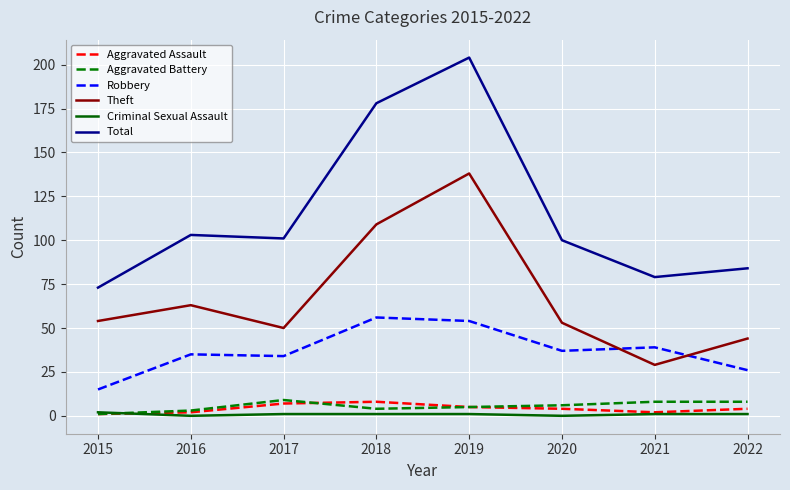

What is the maximum value for Robbery?

56